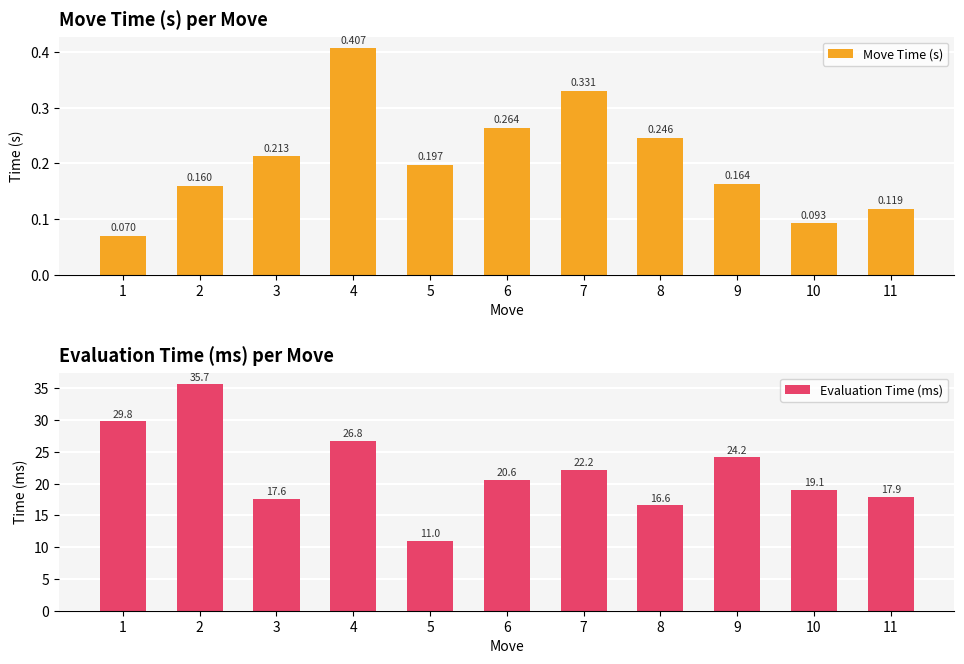

Reading left to right, transcribe all the data shown in this chart.

Move Time (s): 1=0.1	2=0.2	3=0.2	4=0.4	5=0.2	6=0.3	7=0.3	8=0.2	9=0.2	10=0.1	11=0.1
Evaluation Time (ms): 1=29.8	2=35.7	3=17.6	4=26.8	5=11.0	6=20.6	7=22.2	8=16.6	9=24.2	10=19.1	11=17.9